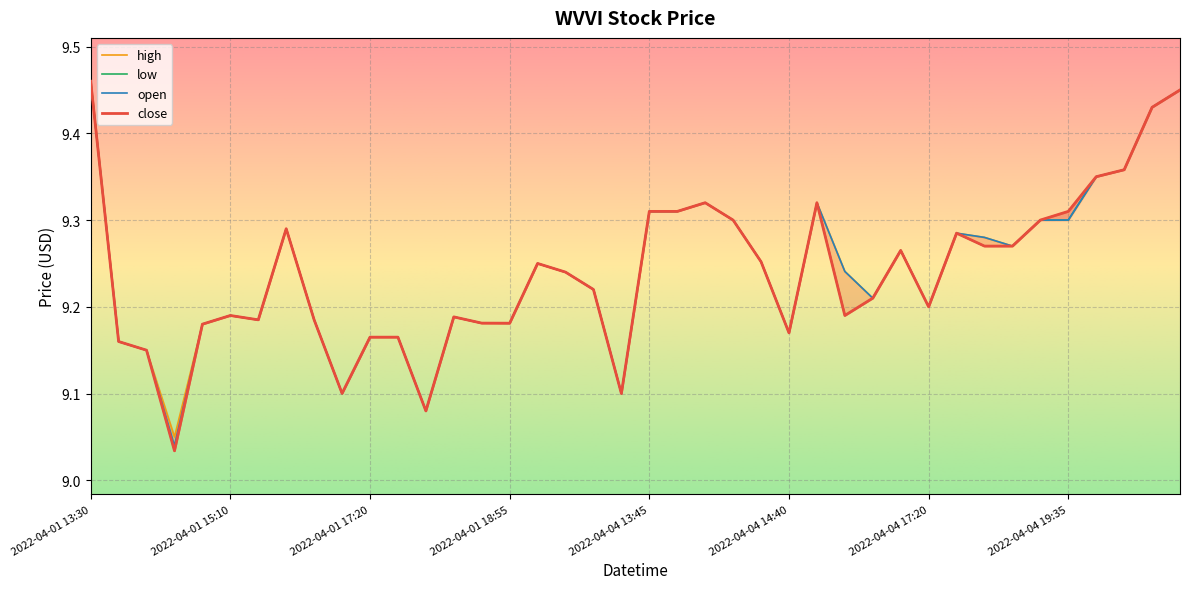

What is the greatest value displayed?

9.5